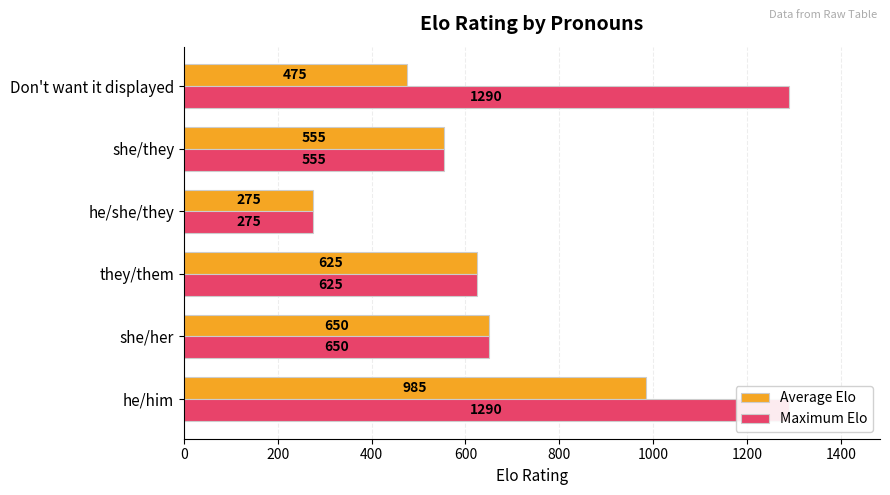

What is the difference between the second highest and minimum values in the Maximum Elo series?

1015.0